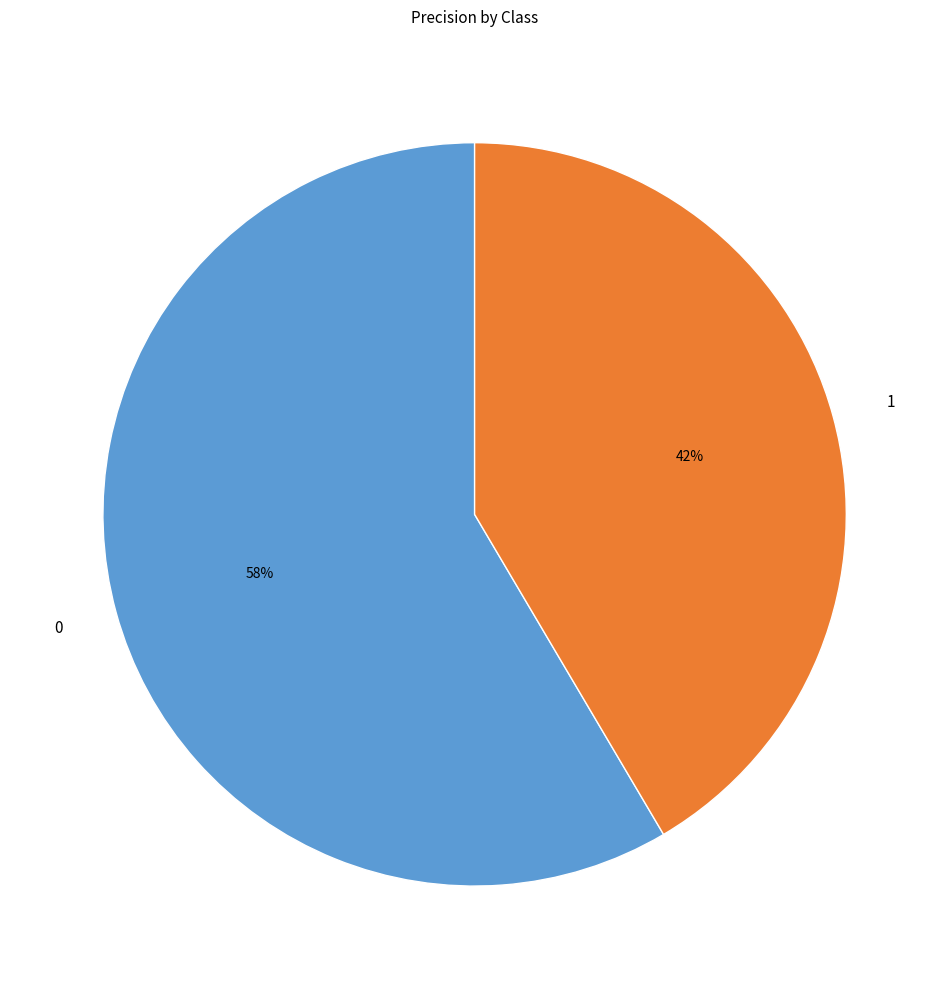

To the nearest percent, what is the combined percentage of 1 and 0?

100%